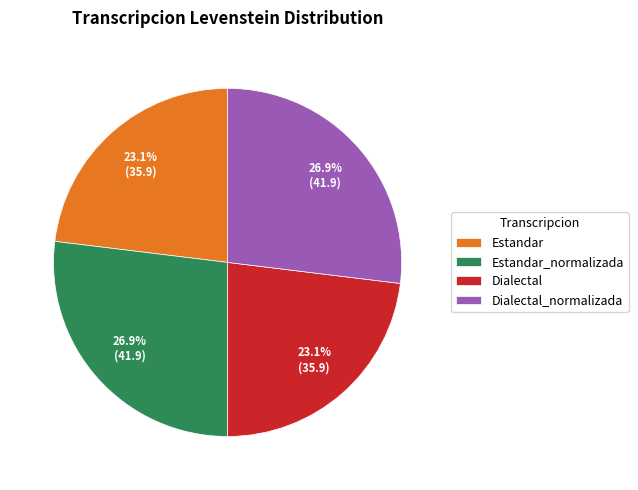

True or false: Estandar_normalizada accounts for 33% of the total.

False